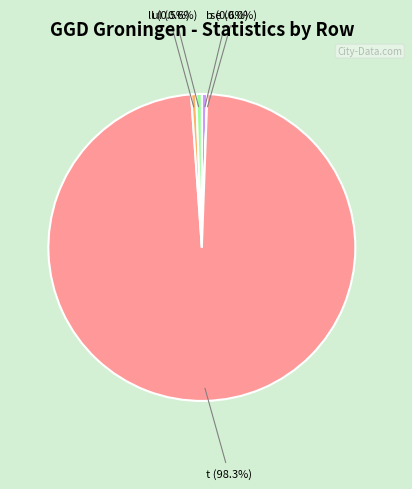

Does any single category account for the majority?

Yes